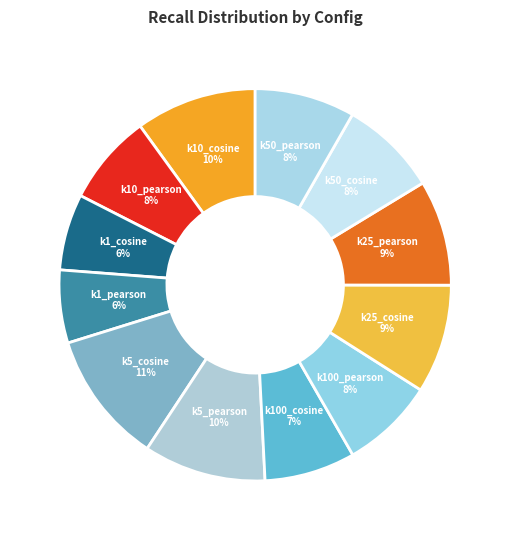

To the nearest percent, what portion does k25_pearson represent?

9%